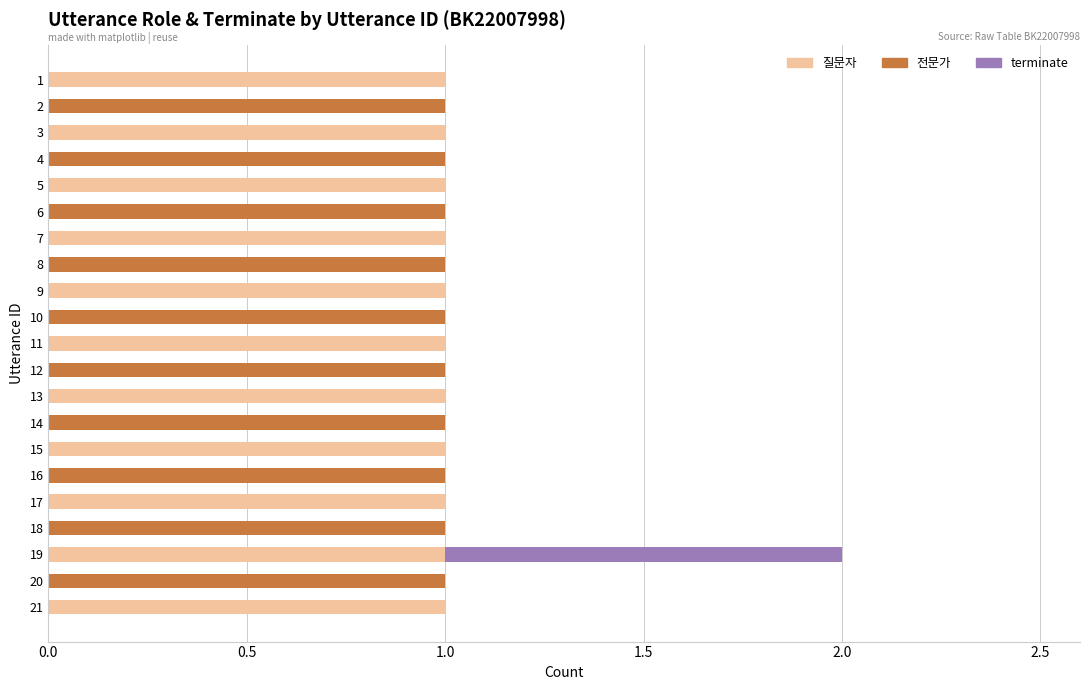

At which category is the sum across all series the highest?

19